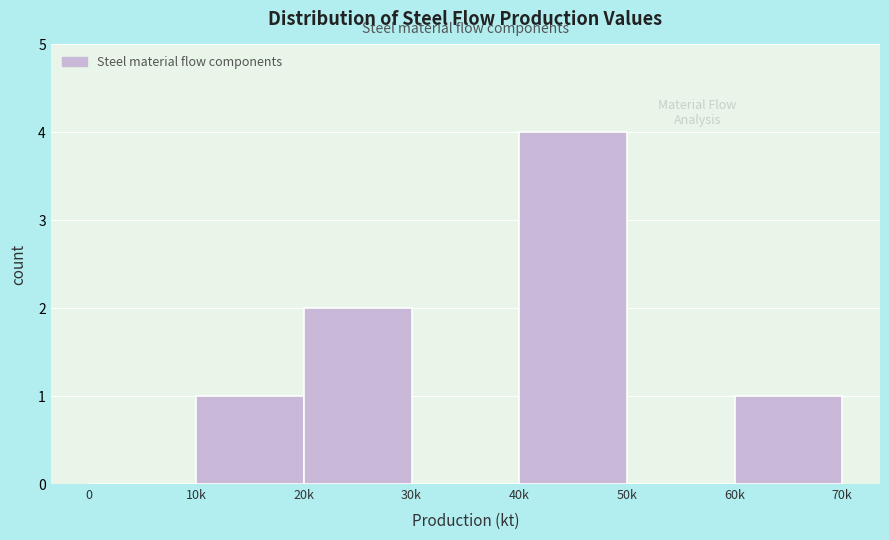

Reading left to right, what are all the values shown in this chart?

0=0	10k=1	20k=2	30k=0	40k=4	50k=0	60k=1